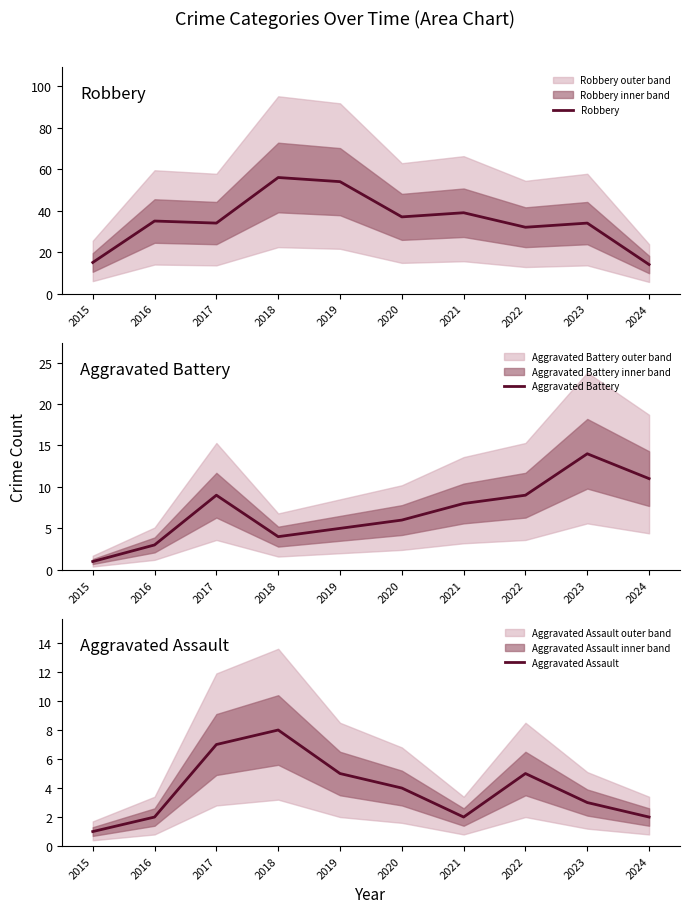

True or false: Aggravated Assault and Robbery intersect in this chart.

False